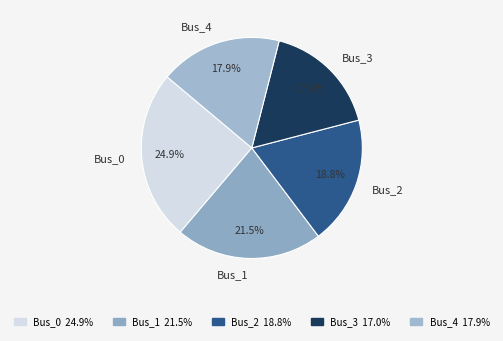

True or false: Bus_0 accounts for 25% of the total.

True